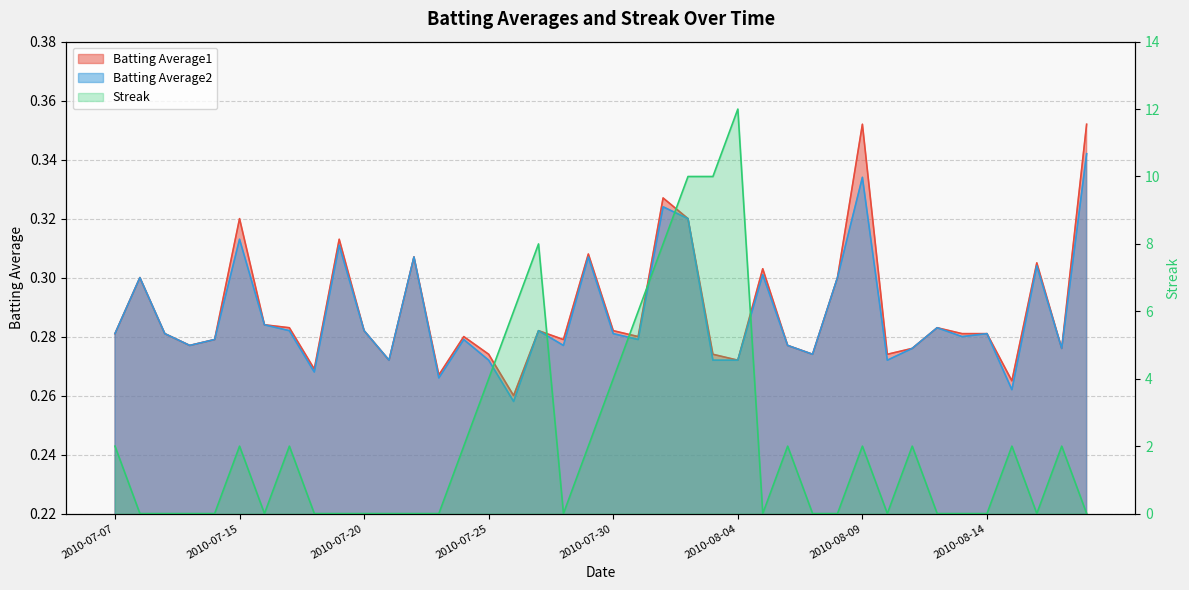

What is the greatest value displayed?

12.0